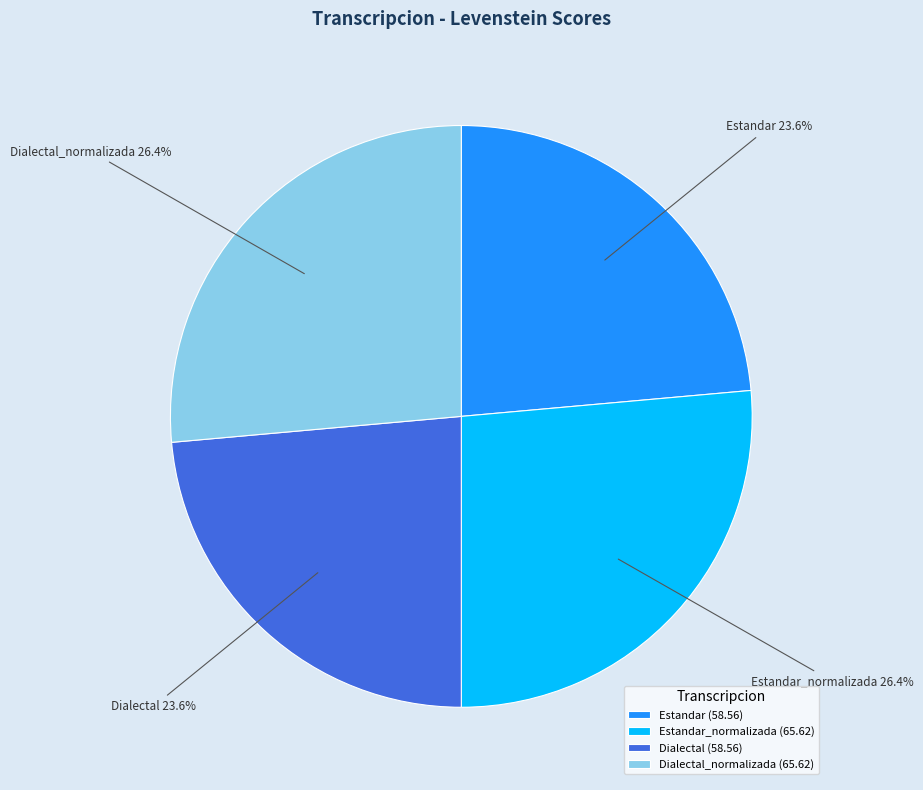

Between Estandar_normalizada and Estandar, which is larger?

Estandar_normalizada